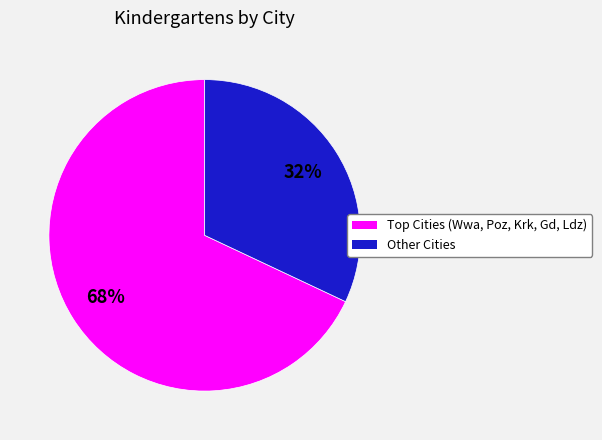

Does any single category account for the majority?

Yes